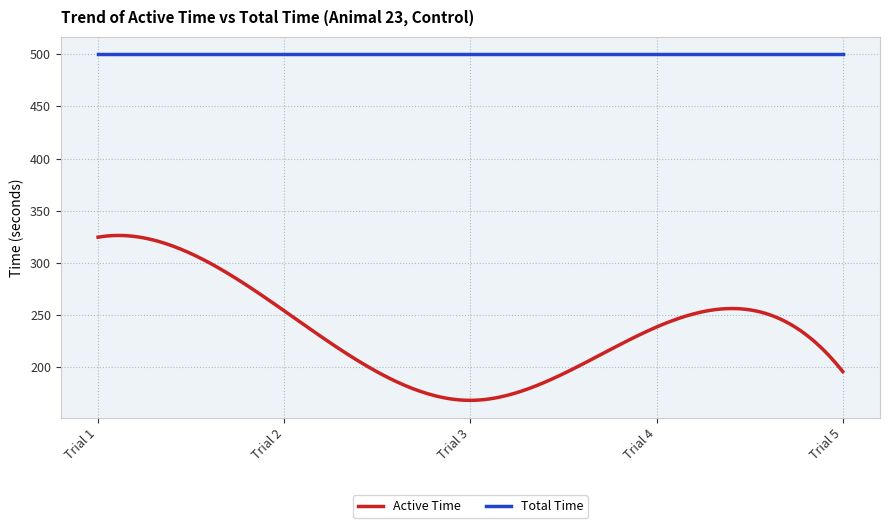

True or false: Total Time and Active Time cross at least once.

False